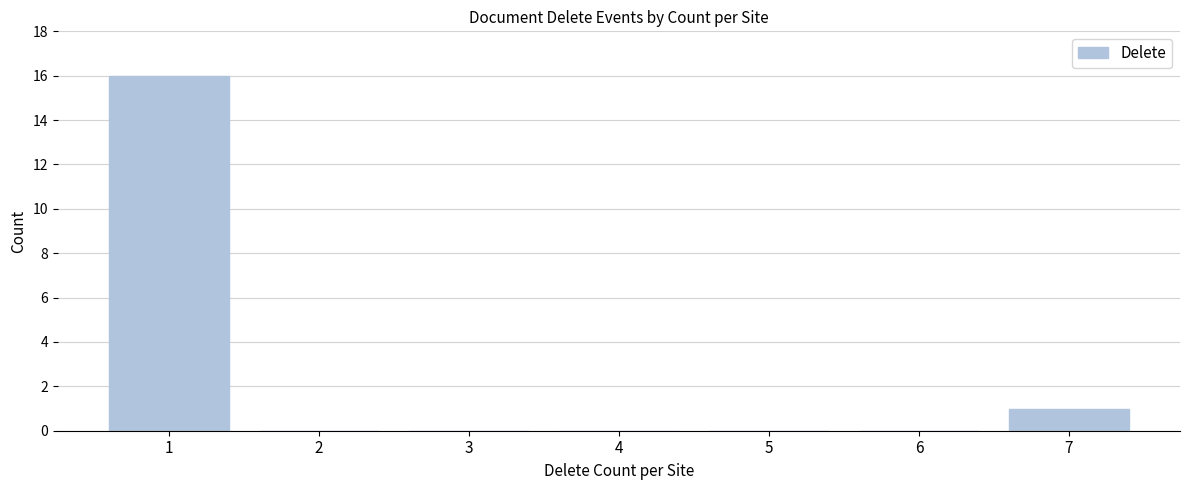

Reading right to left, what are all the values shown in this chart?

7=1	6=0	5=0	4=0	3=0	2=0	1=16